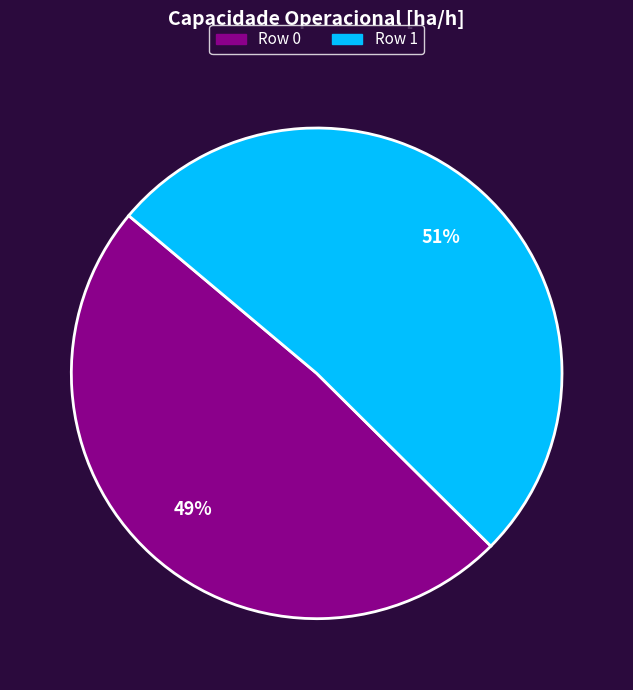

Which slice is the largest?

Row 1